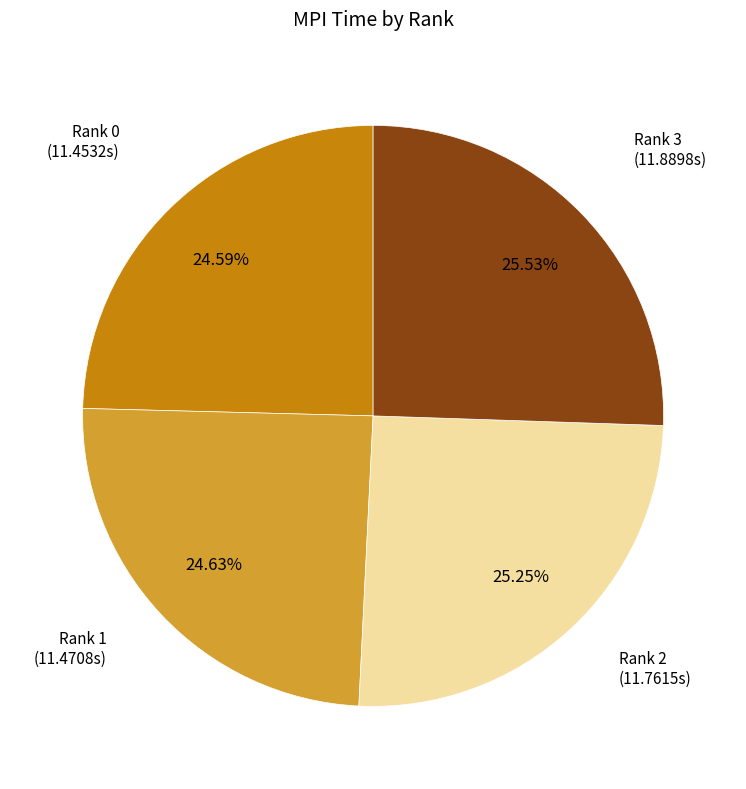

Is there any slice that represents more than half of the pie?

No